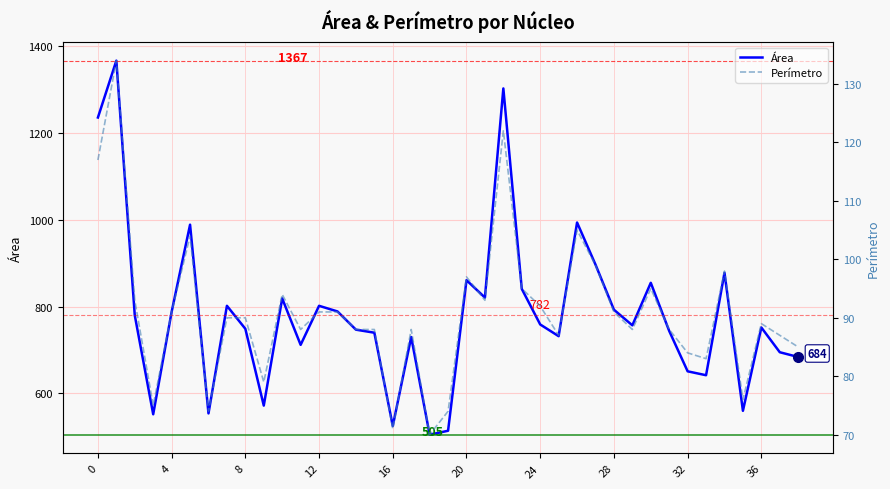

True or false: Área and Perímetro intersect in this chart.

False